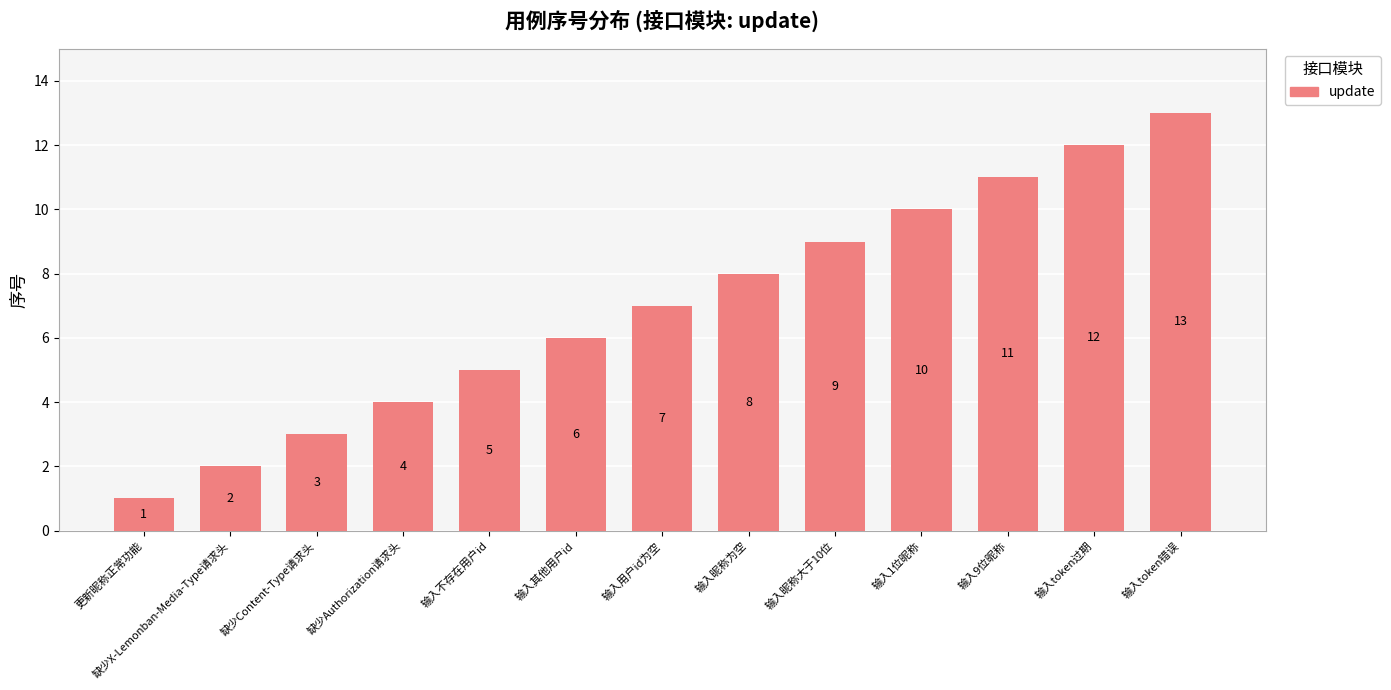

How many distinct data groups are displayed?

1